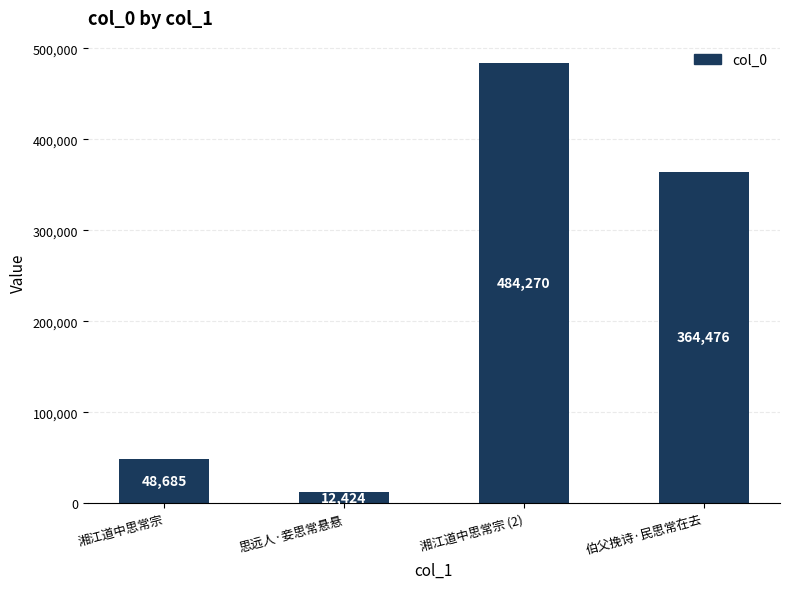

What is the label of the 2nd bar from the right?

湘江道中思常宗 (2)